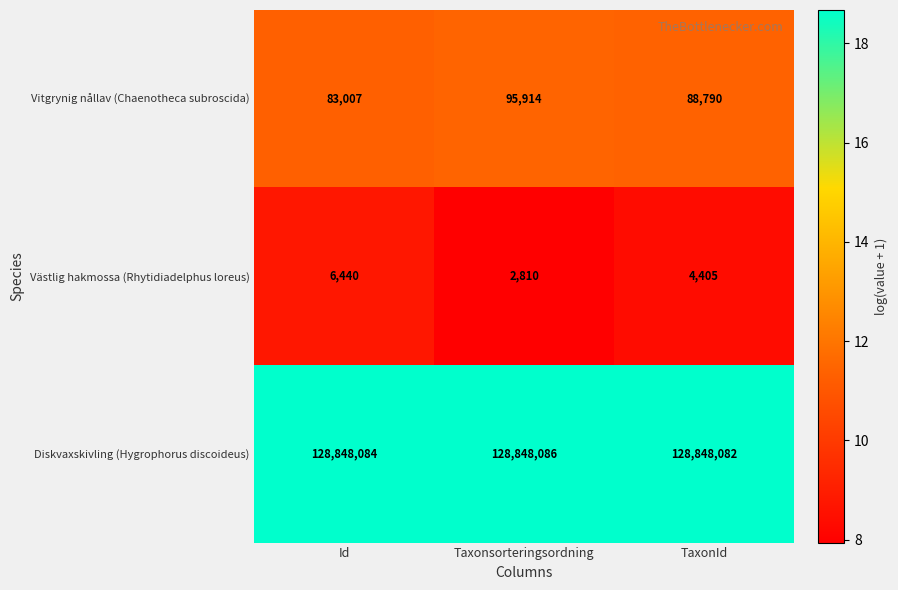

Is it true that Diskvaxskivling (Hygrophorus discoideus) equals 128848084 at Id?

True